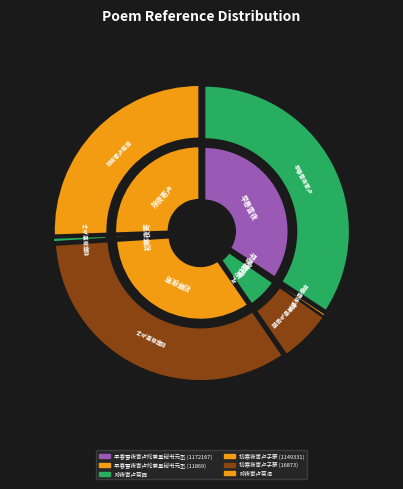

Which has a higher value, 初寒夜寄卢子蒙 (1149331) or 早春雪夜寄卢纶兼呈秘书元丞 (1172167)?

早春雪夜寄卢纶兼呈秘书元丞 (1172167)